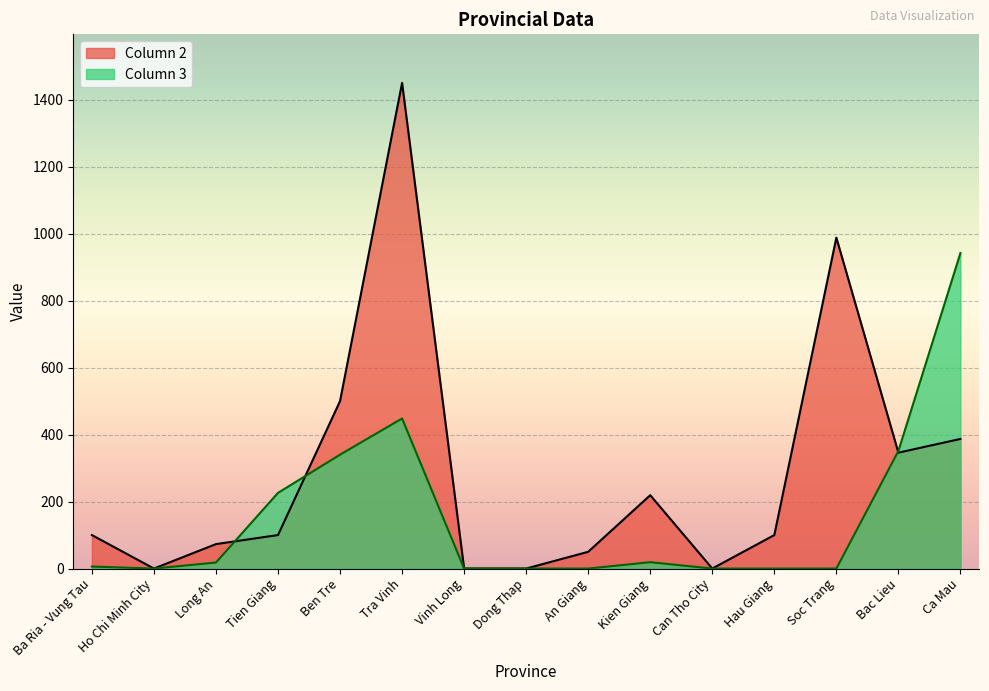

Which series has the largest total across all categories?

Column 2